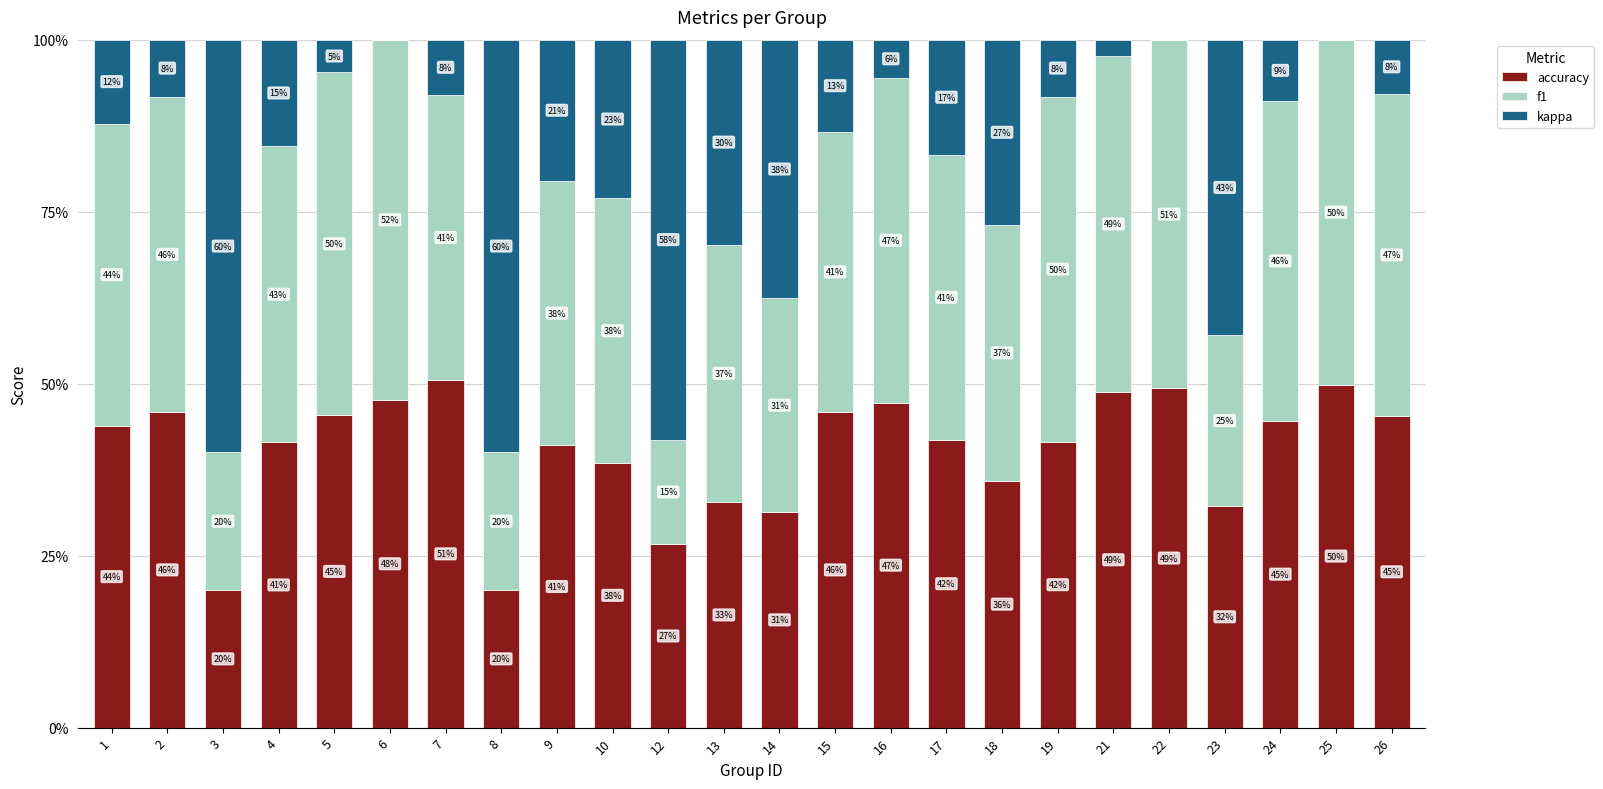

The value of accuracy at 6 is 79.3. True or false?

False